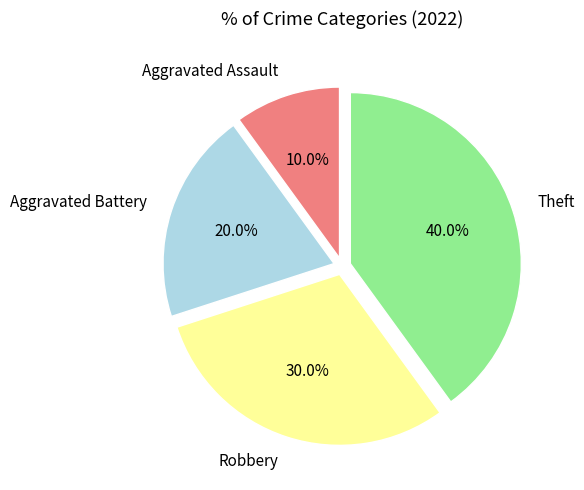

Do Robbery and Theft together represent more than half of the pie?

Yes